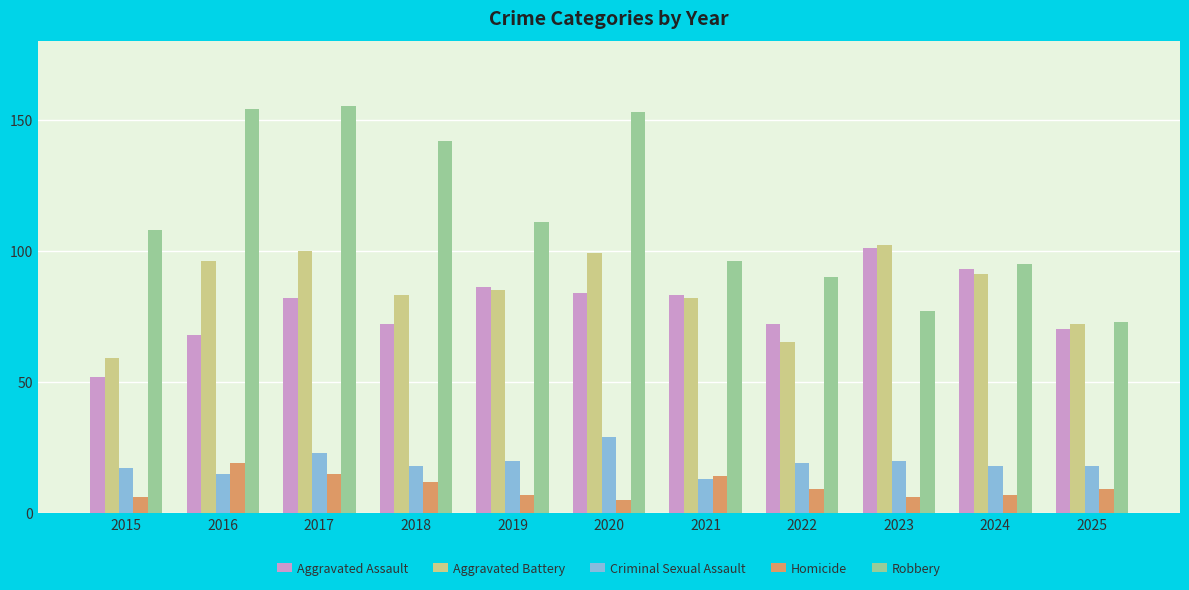

What is the approximate value of Homicide at 2015?

6